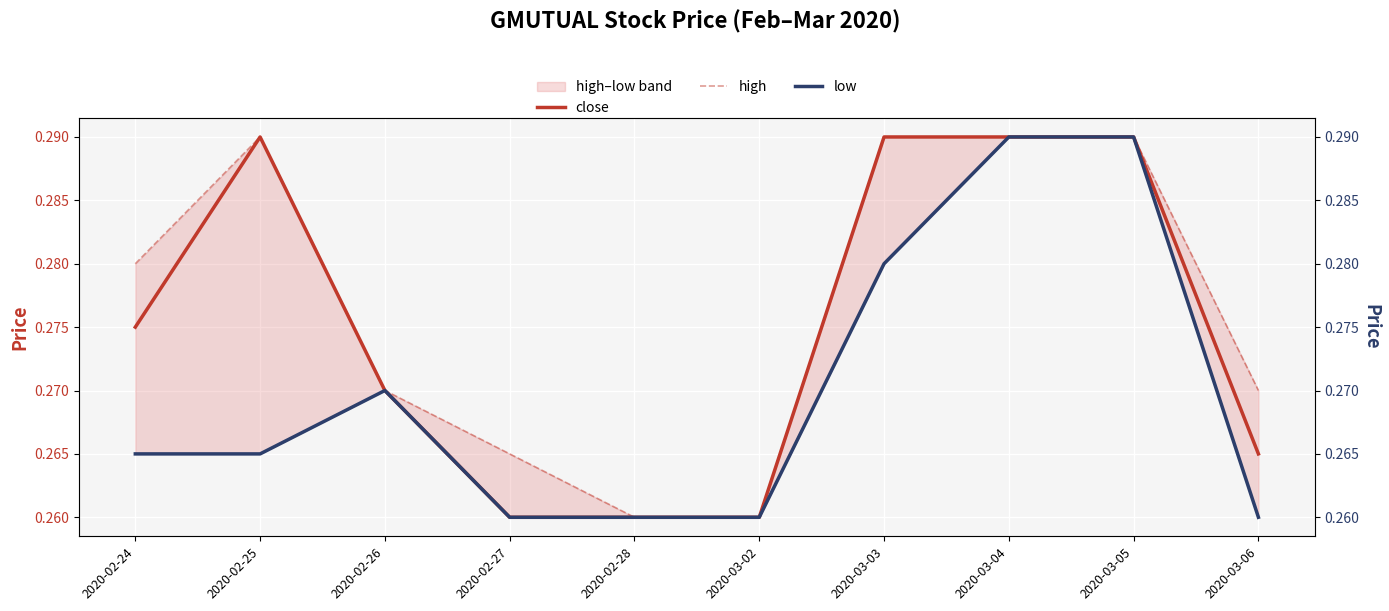

How many lines are shown in the chart?

3